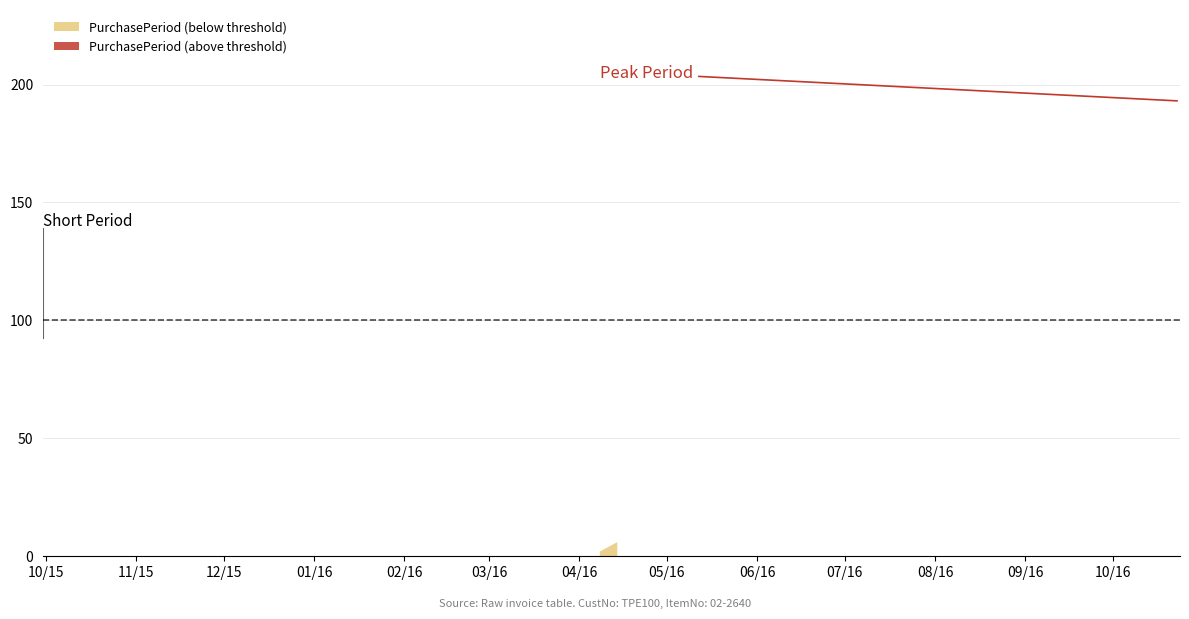

How many lines are shown in the chart?

1